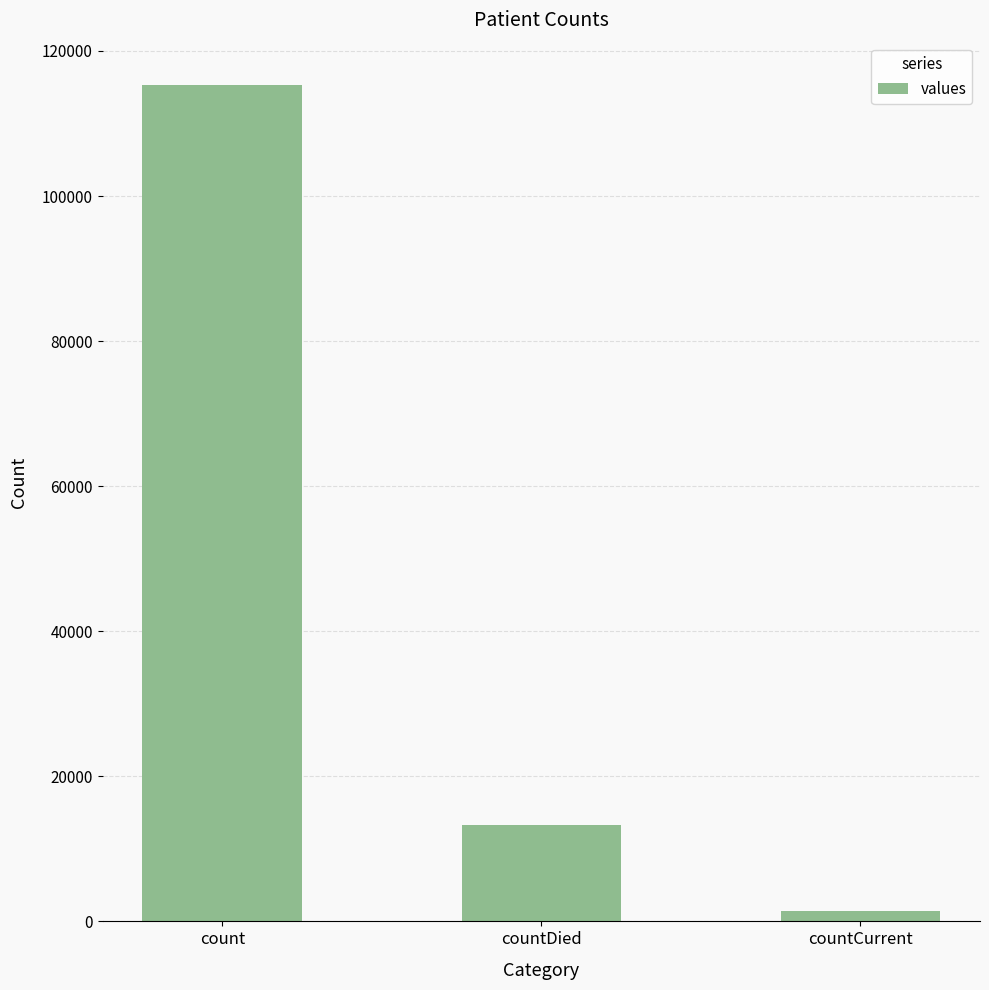

Are the bars horizontal?

No